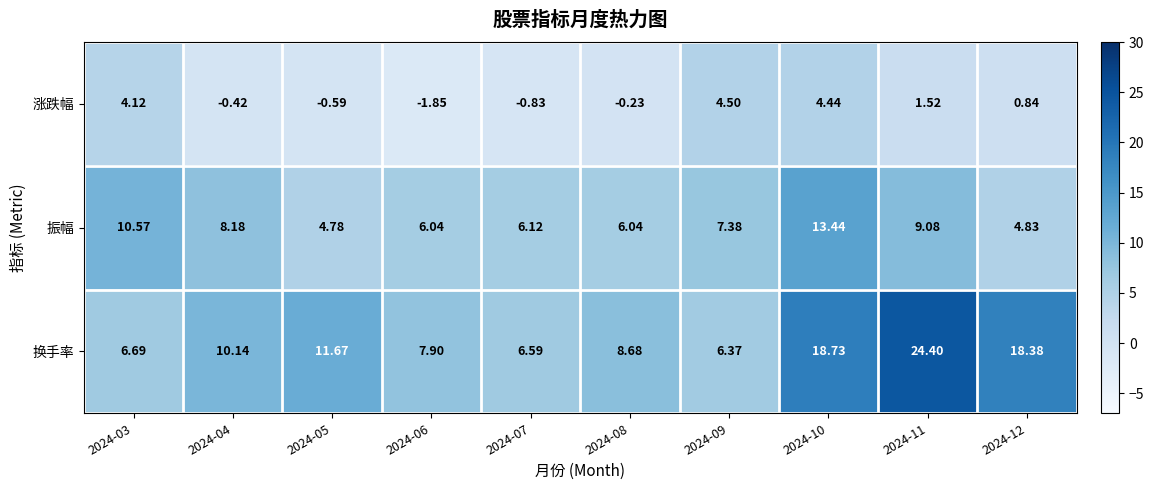

Rank the series by their average value, from highest to lowest.

换手率, 振幅, 涨跌幅